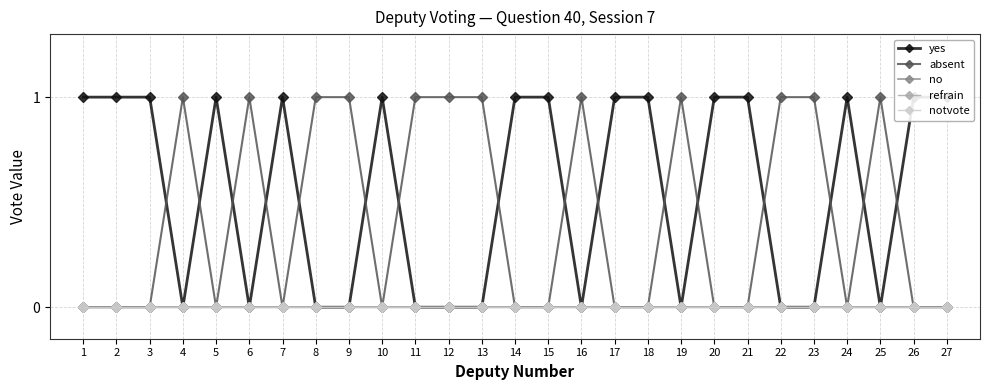

At 13, list the series in order from smallest to largest.

yes, no, refrain, notvote, absent